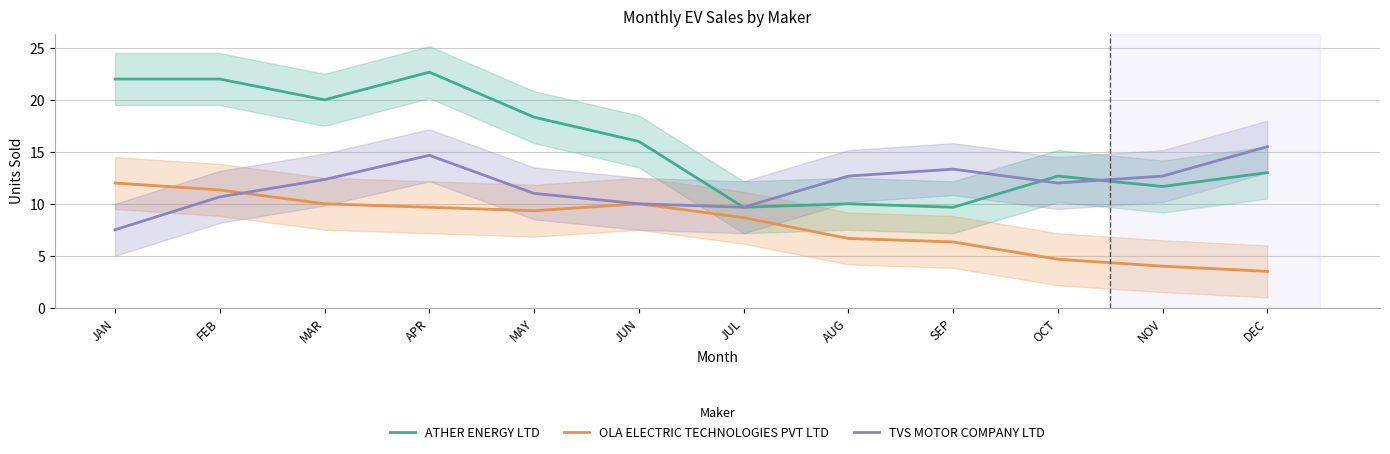

At which category does TVS MOTOR COMPANY LTD reach its first local peak?

APR